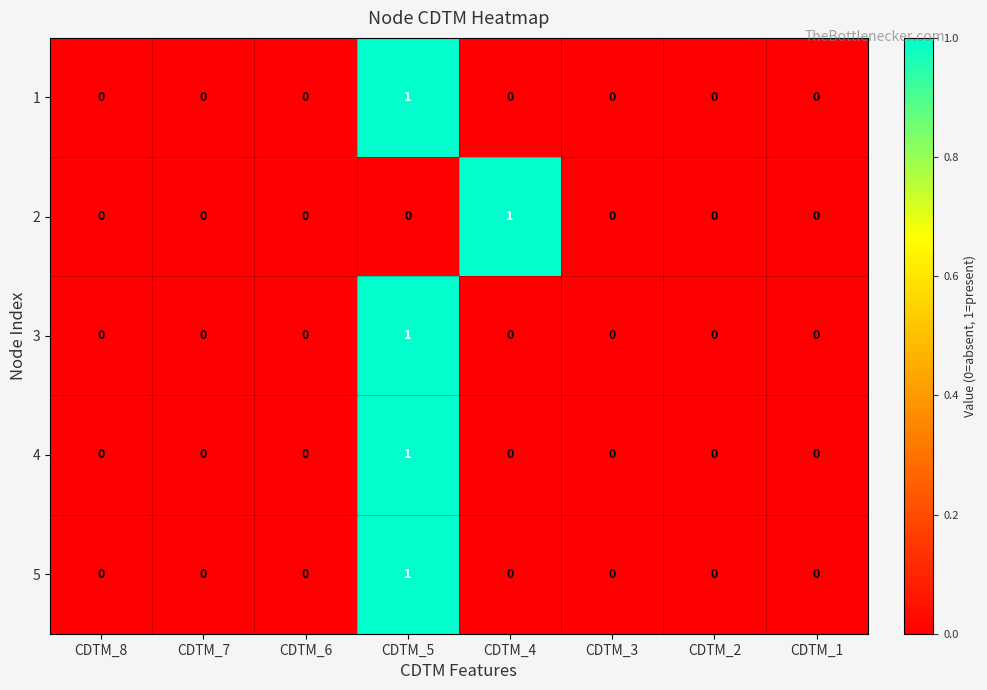

At which category is the sum across all series the highest?

CDTM_5